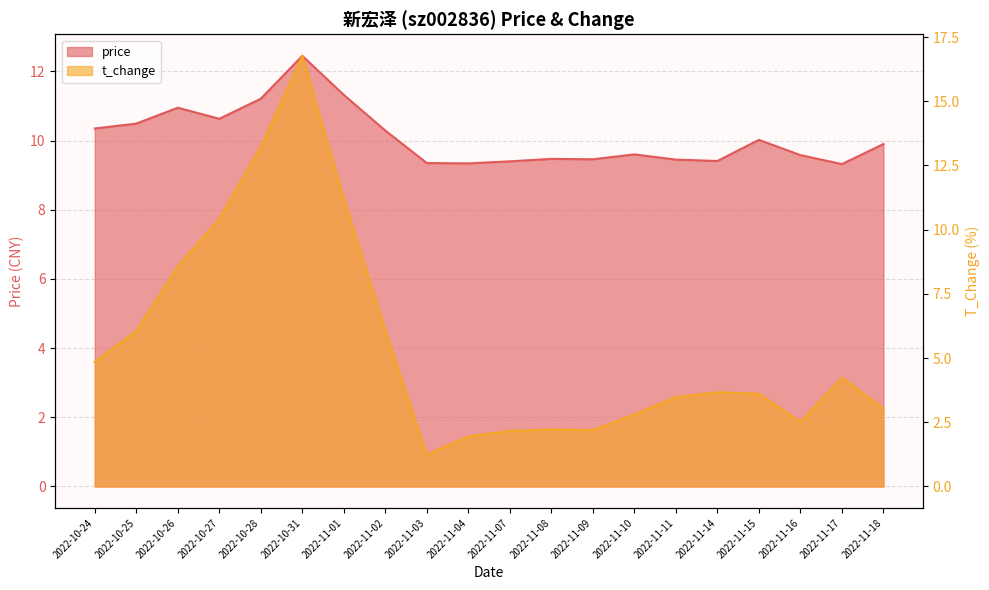

True or false: price has a value of 5.3 at 2022-11-04.

False